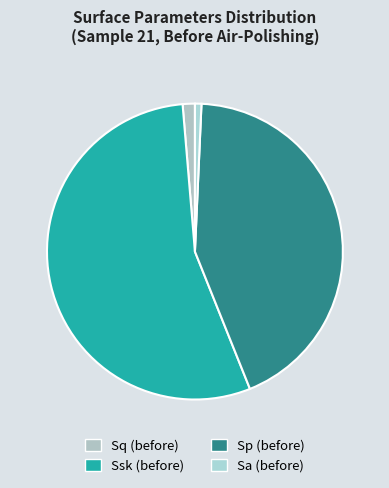

How many slices are in this pie chart?

4